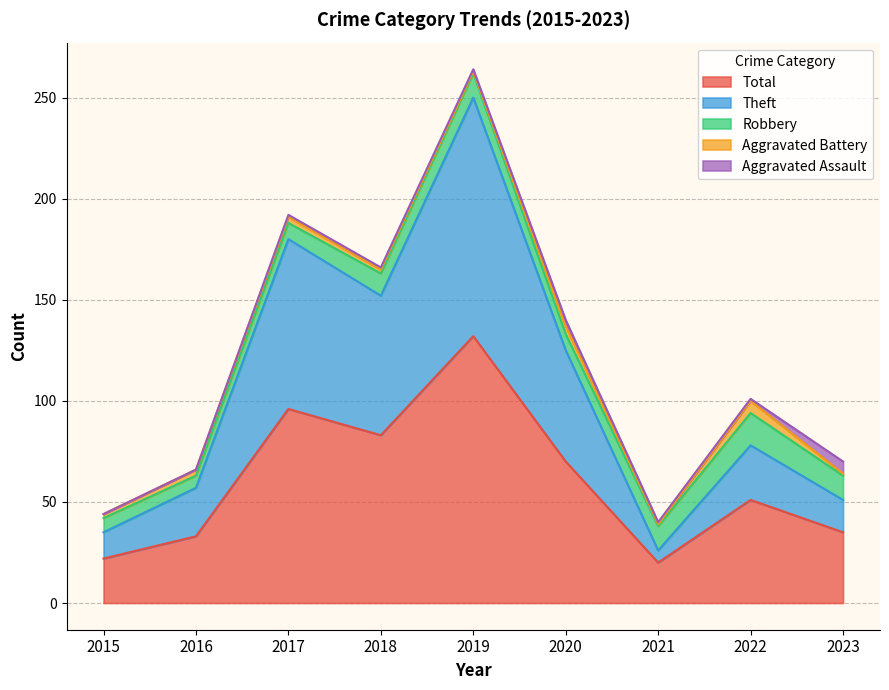

Does the chart have visible grid lines?

Yes